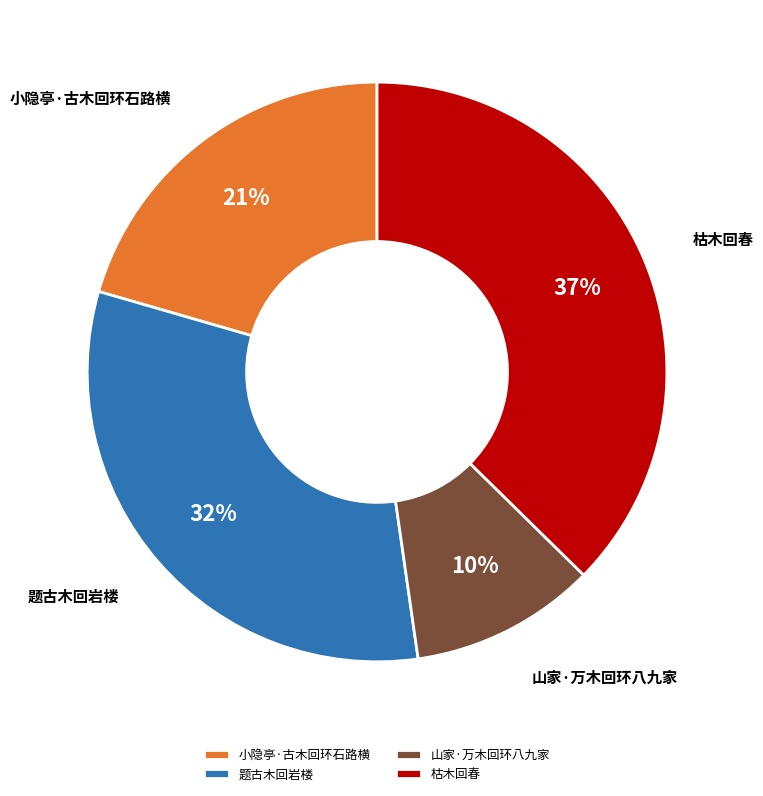

How many slices are in this pie chart?

4